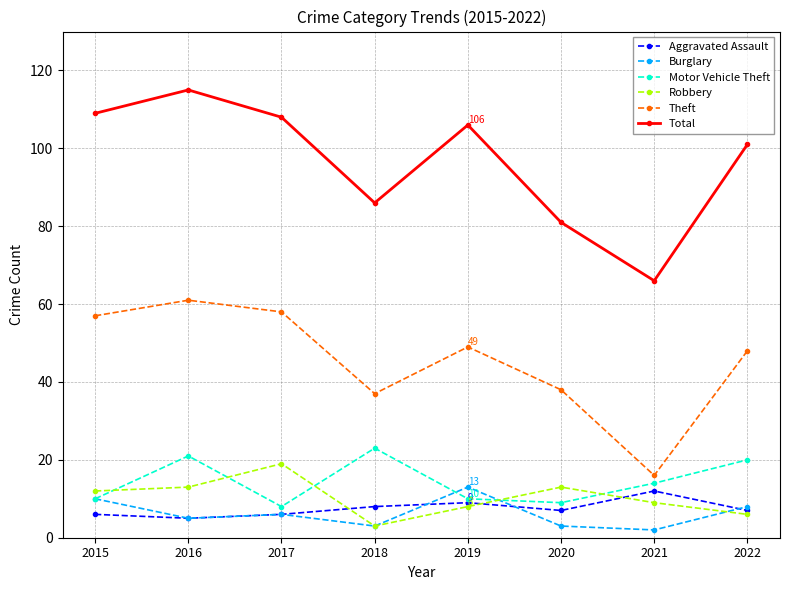

At which category does Motor Vehicle Theft reach its first local peak?

2016